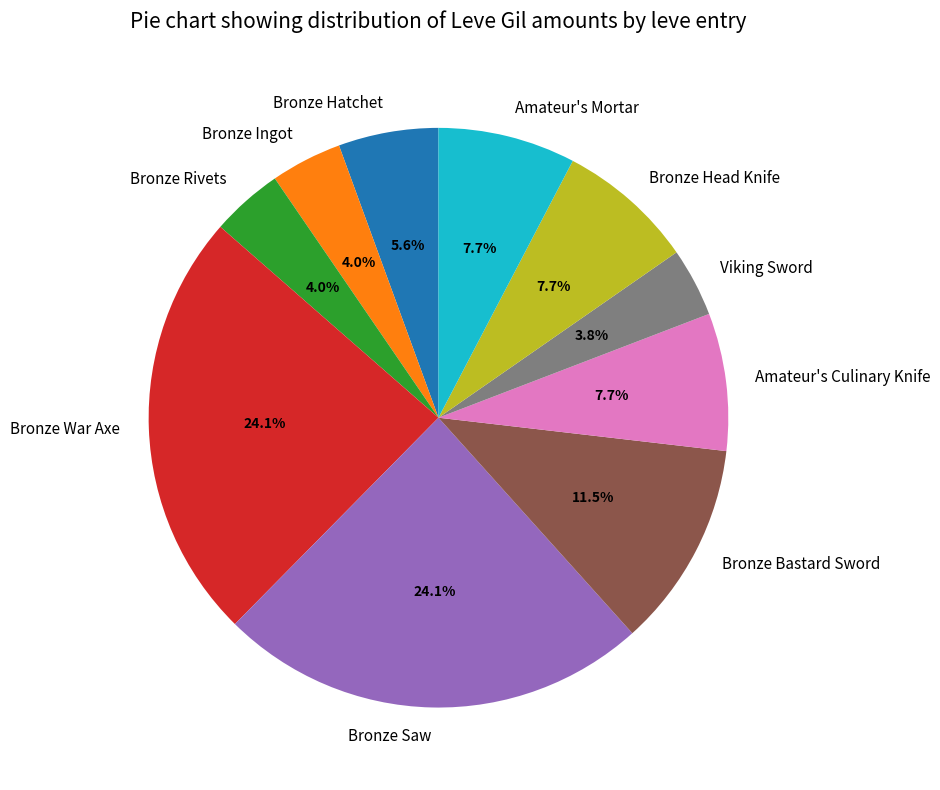

How many slices are in this pie chart?

10